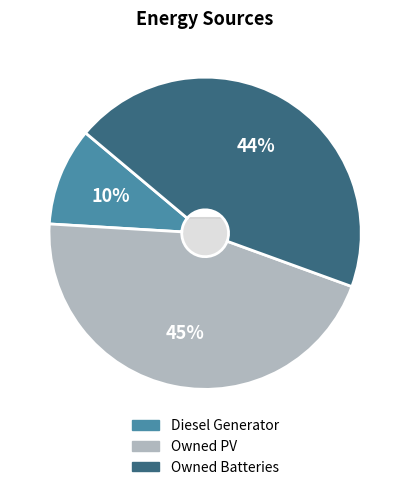

Is the sum of Diesel Generator and Owned PV greater than half?

Yes